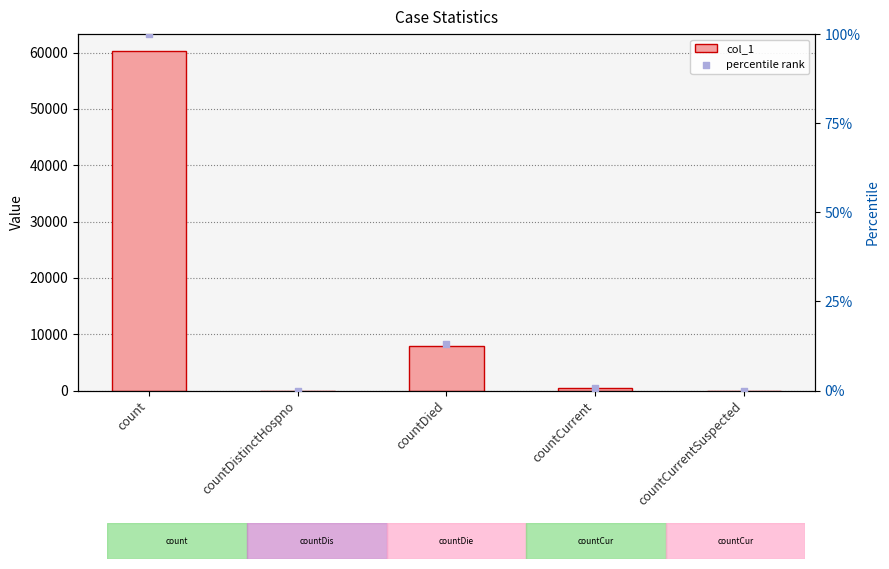

Is the value of percentile rank at countCurrentSuspected greater than the value of col_1 at countDistinctHospno?

No